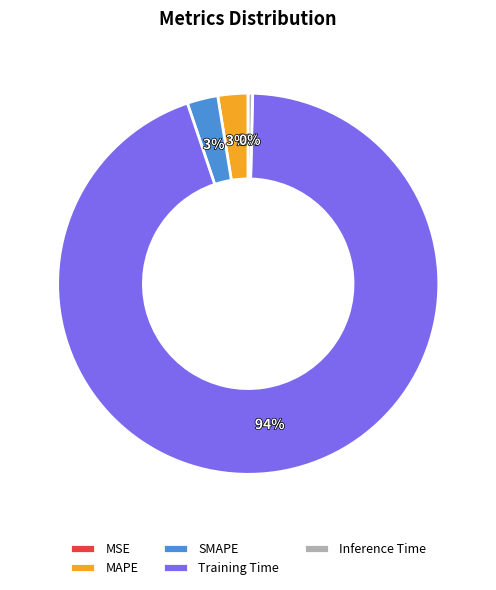

Is the sum of MAPE and SMAPE greater than half?

No